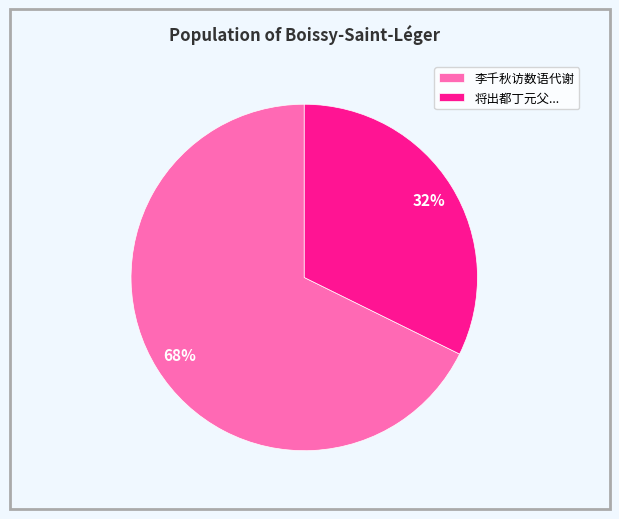

Rank the categories by value from highest to lowest.

李千秋访数语代谢, 将出都丁元父...